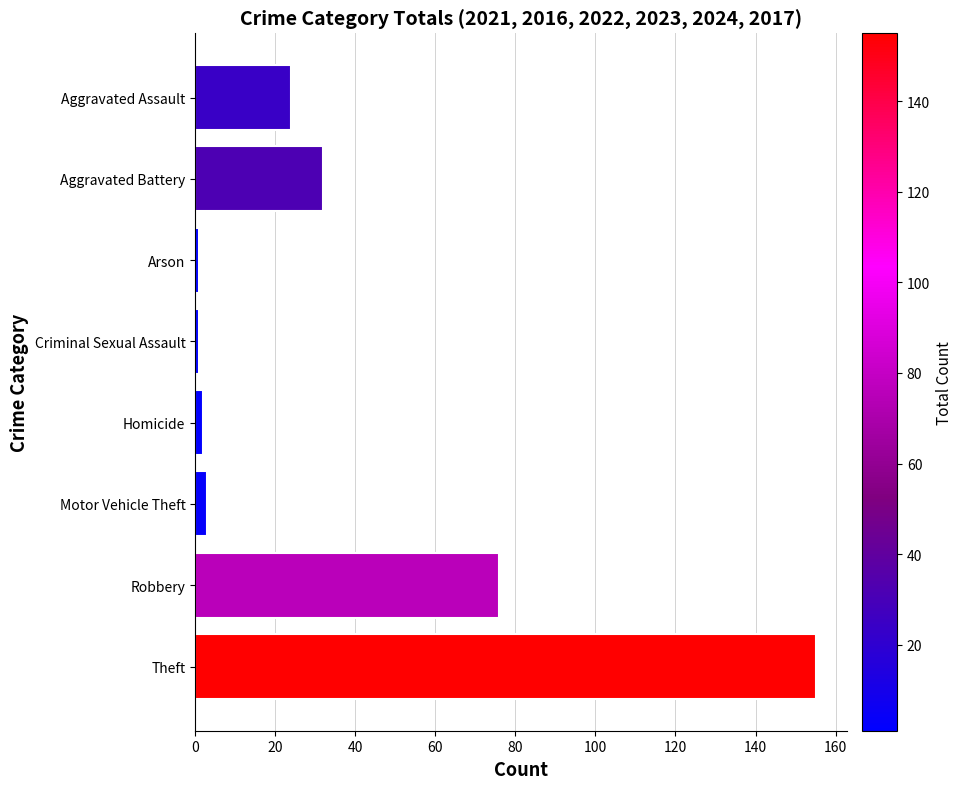

Between Aggravated Battery and Homicide, which is larger?

Aggravated Battery